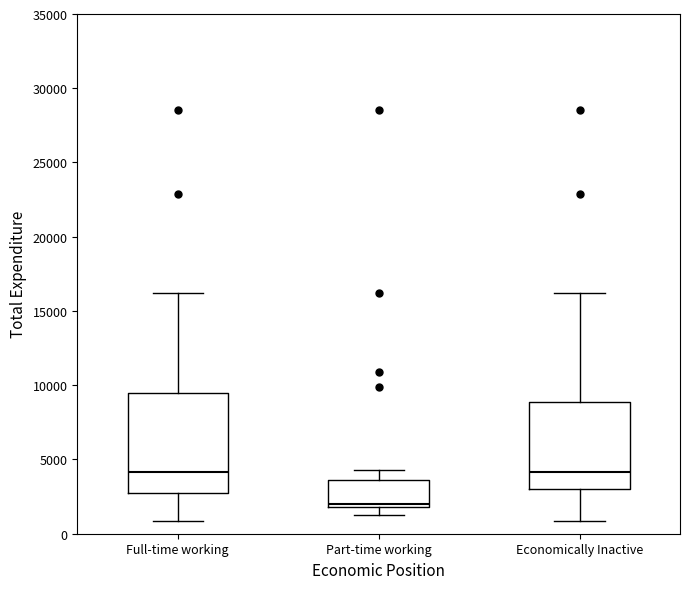

Reading left to right, read every box against the y-axis: the position of its median line, the range the box covers, and the ends of its whiskers. The values are not printed on the chart, so give them approximately, as read against the axis.

Full-time working: median 4000, box 3000 to 9500, whiskers 1000 to 16000
Part-time working: median 2000 (just above the box's lower edge), box 2000 to 3500, whiskers 1000 to 4500
Economically Inactive: median 4000, box 3000 to 9000, whiskers 1000 to 16000